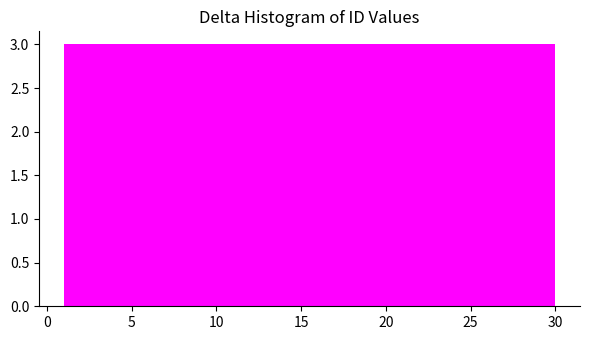

How tall is the bar that spans 1.0 to 3.9 on the x-axis? Neither the bar edges nor the heights are printed on the chart, so give them approximately, as read against the axes.

3